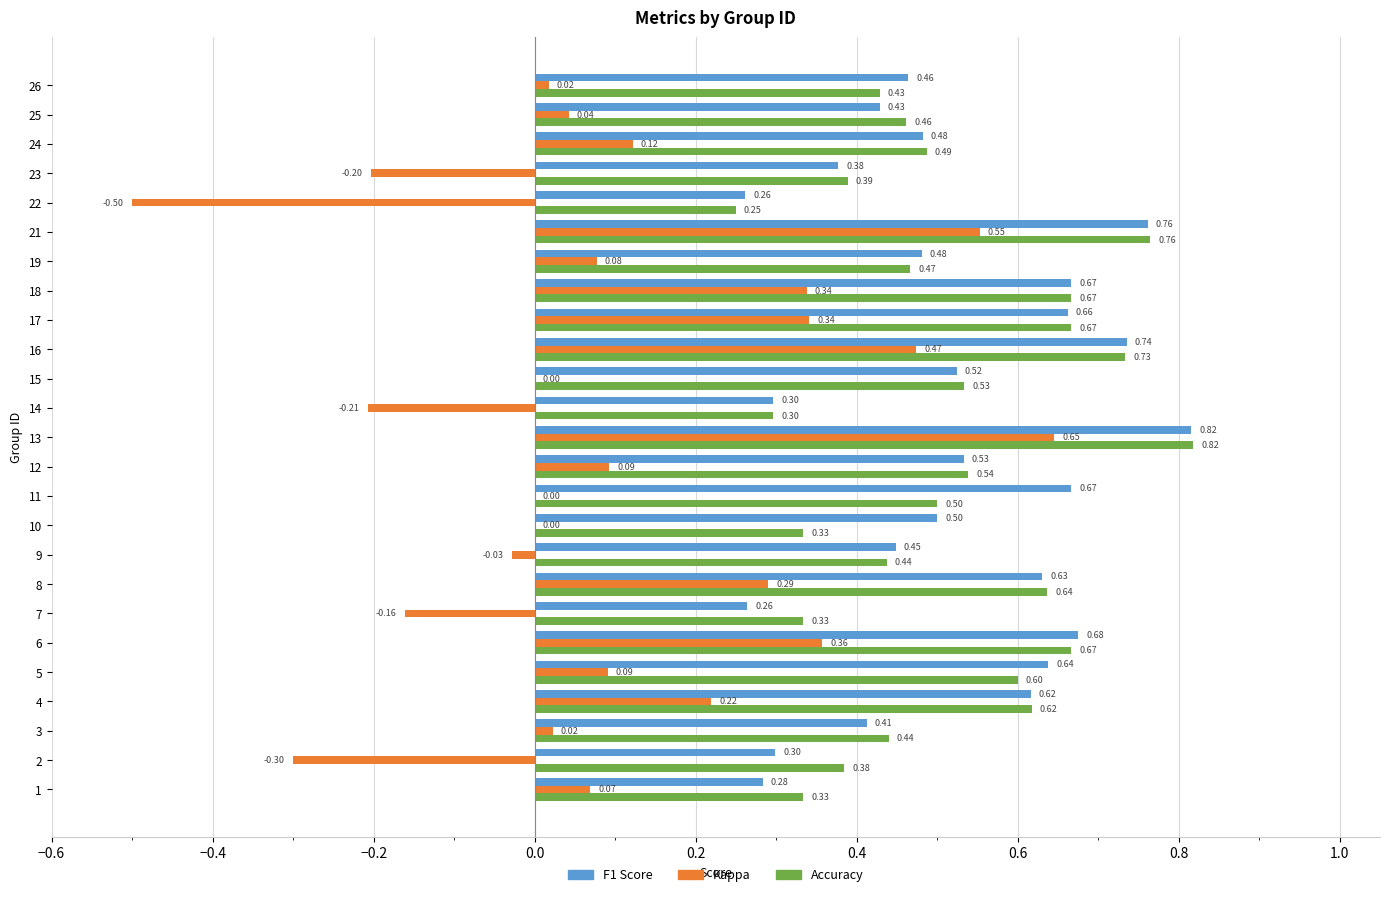

What is the total value across all series at 4?

1.5